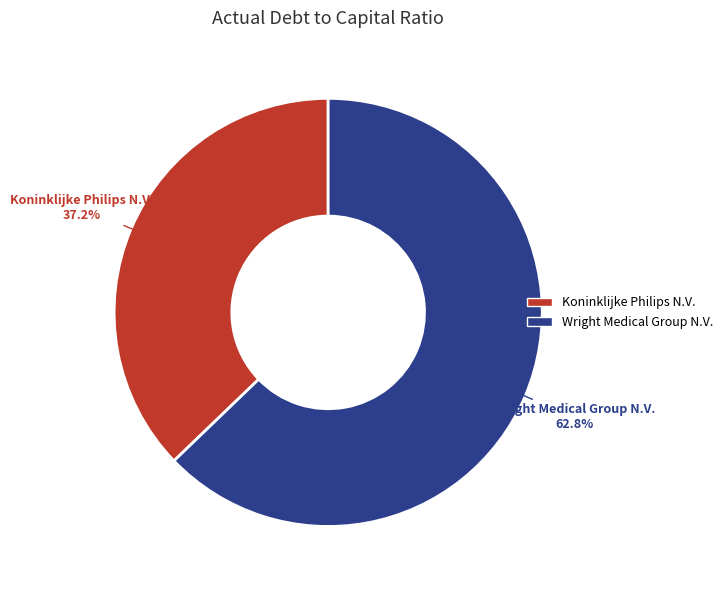

Count the number of slices in the pie.

2